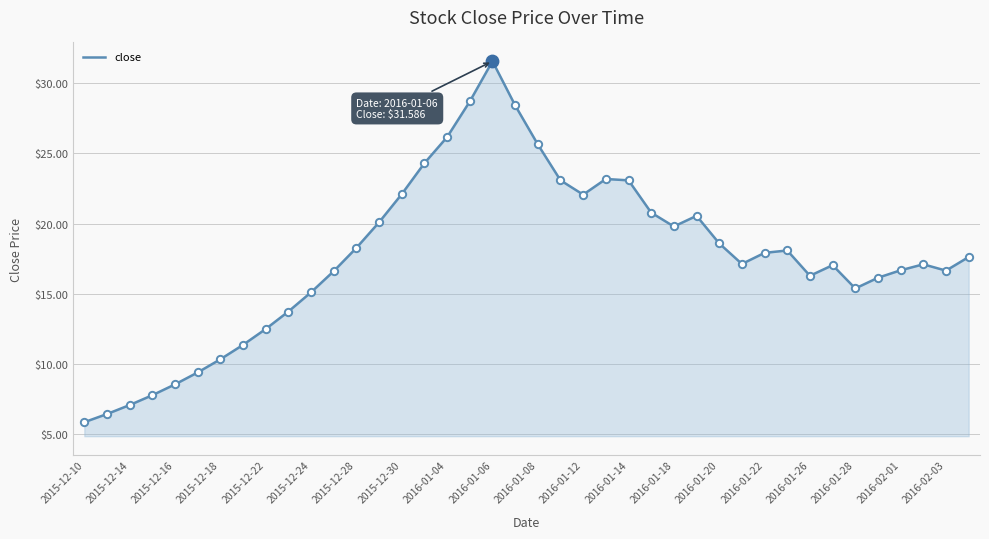

What is the smallest value displayed?

5.8